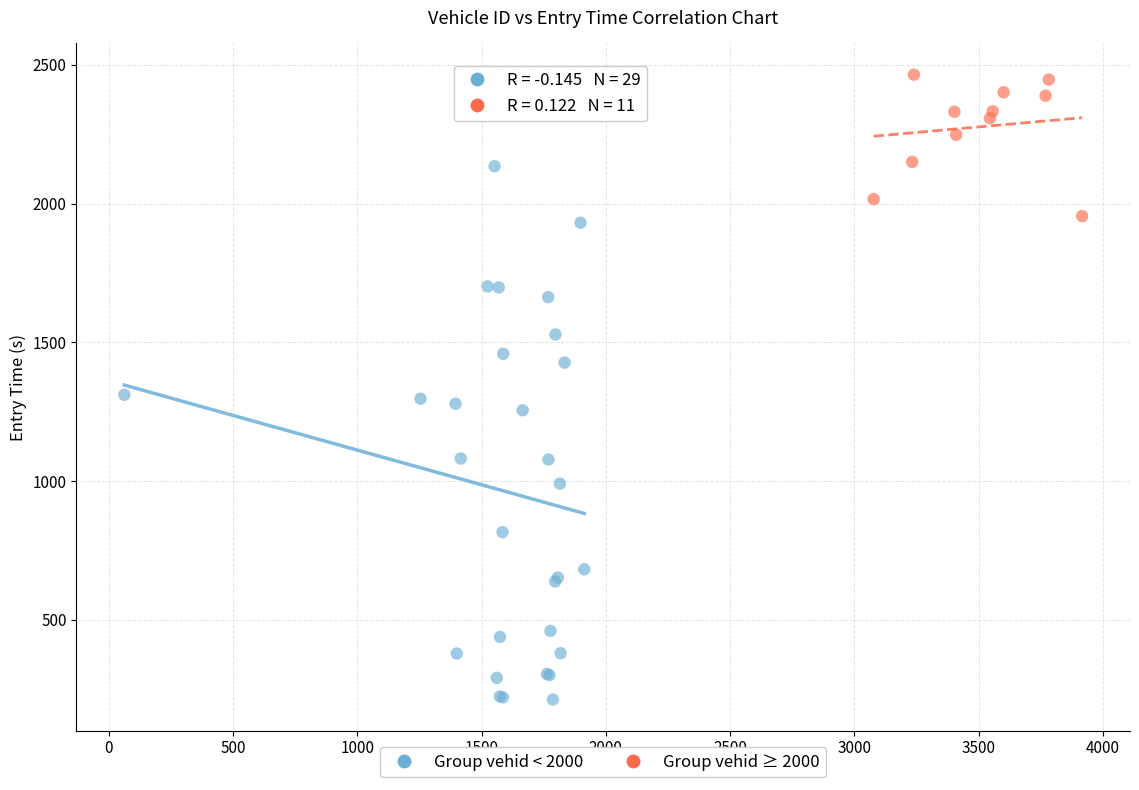

Which series reaches the minimum Y coordinate?

Group vehid < 2000